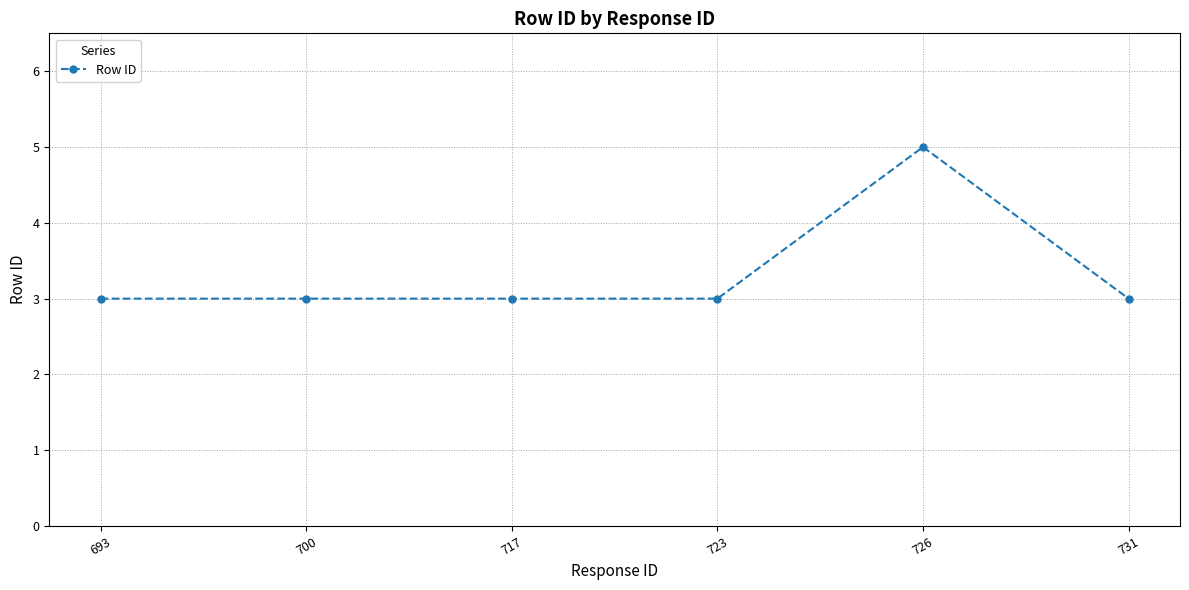

True or false: the data has more than 2 interior local peaks.

False